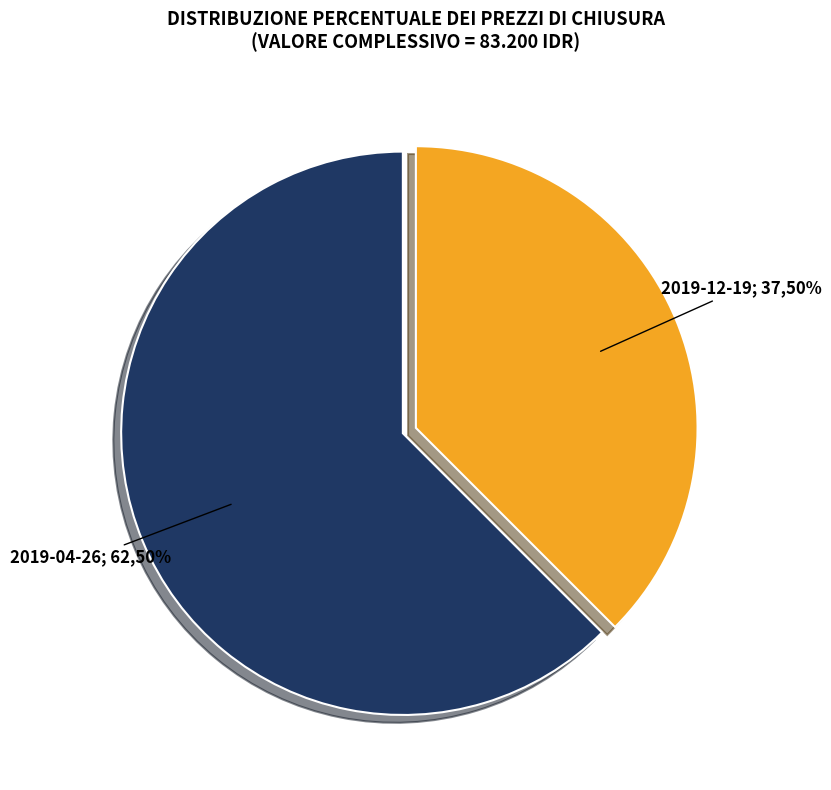

To the nearest percent, what portion does 2019-12-19 represent?

38%